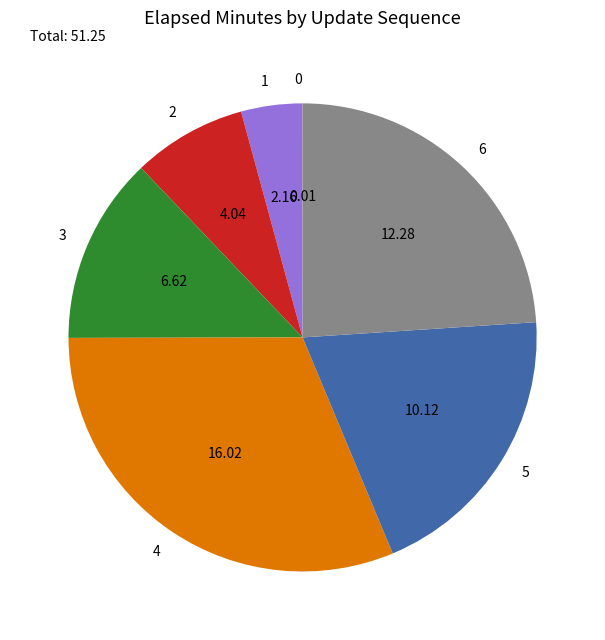

Is there any slice that represents more than half of the pie?

No